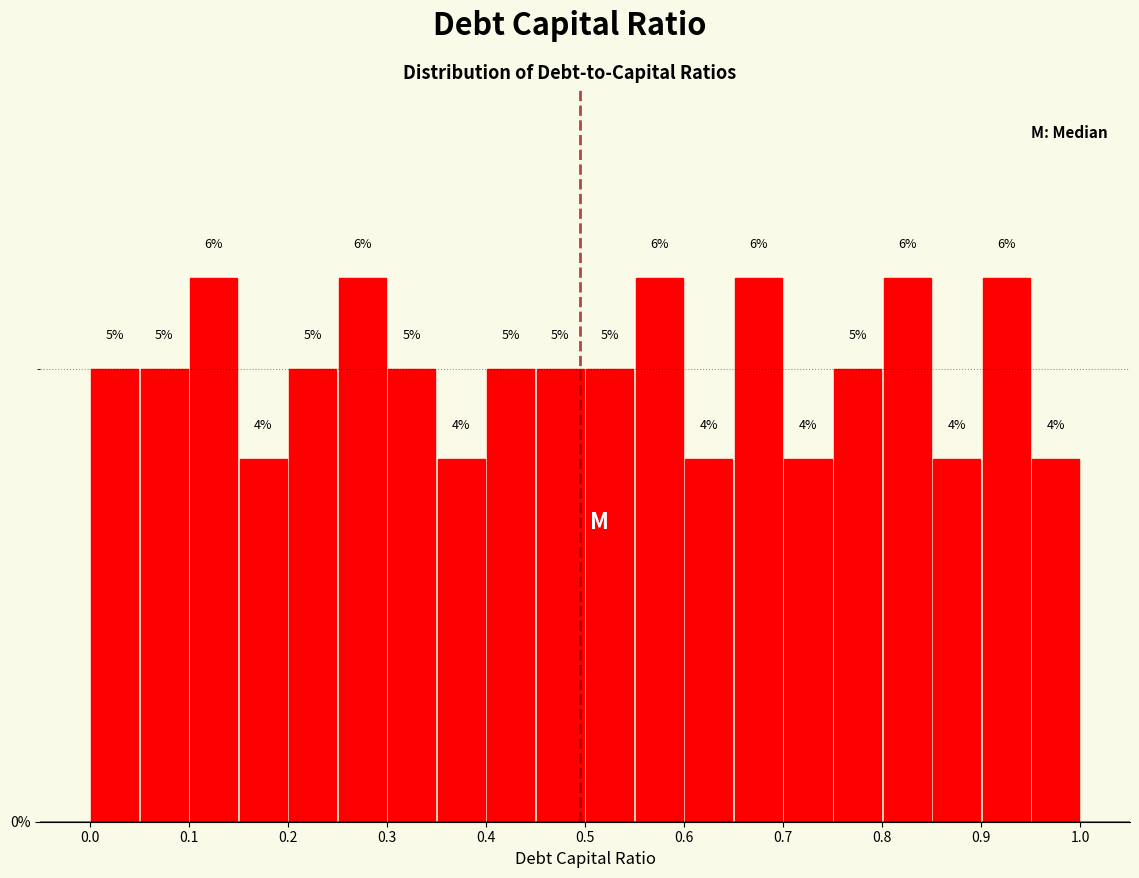

Reading left to right, transcribe this chart: for each bar, give the range it covers on the x-axis and its height.

0.00 to 0.05: 5
0.05 to 0.10: 5
0.10 to 0.15: 6
0.15 to 0.20: 4
0.20 to 0.25: 5
0.25 to 0.30: 6
0.30 to 0.35: 5
0.35 to 0.40: 4
0.40 to 0.45: 5
0.45 to 0.50: 5
0.50 to 0.55: 5
0.55 to 0.60: 6
0.60 to 0.65: 4
0.65 to 0.70: 6
0.70 to 0.75: 4
0.75 to 0.80: 5
0.80 to 0.85: 6
0.85 to 0.90: 4
0.90 to 0.95: 6
0.95 to 1.00: 4